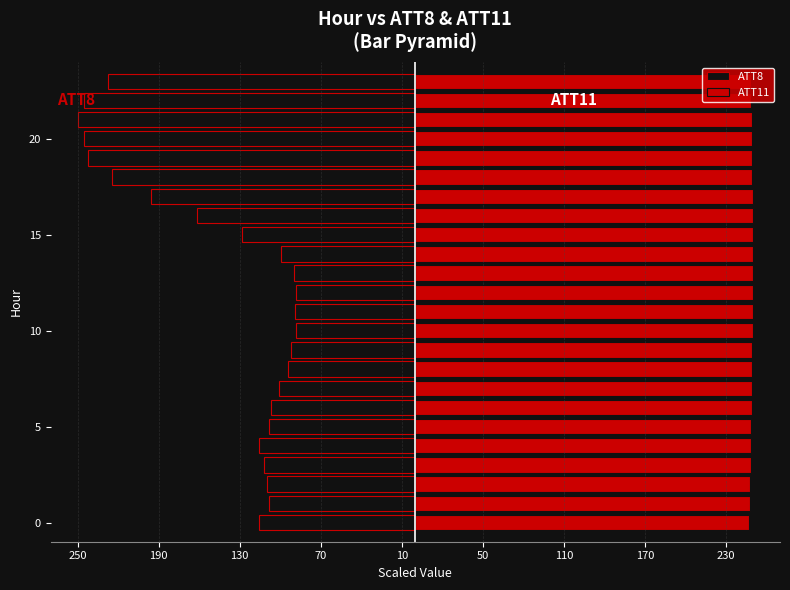

What is the difference between the second highest and minimum values in the ATT8 series?

161.4